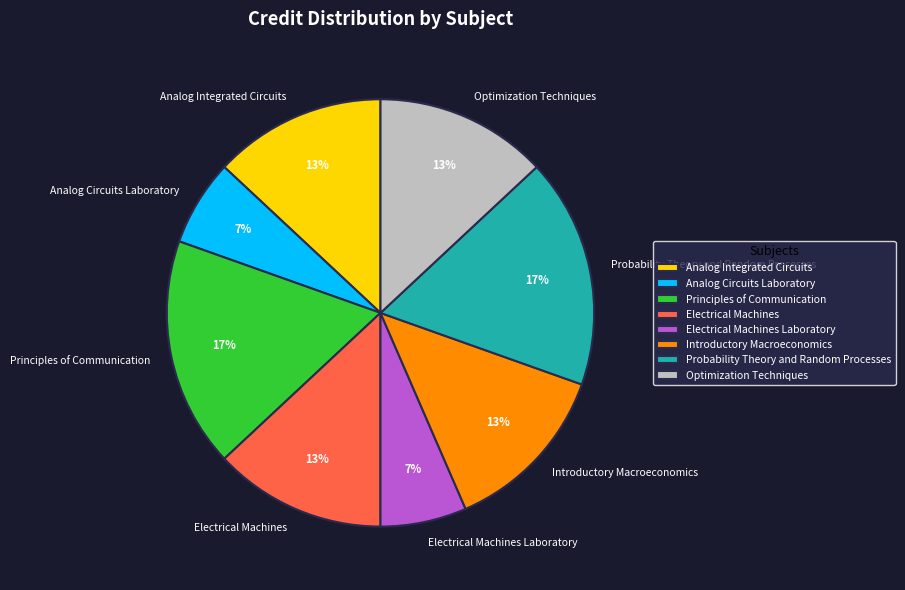

Does Electrical Machines account for over 50% of the chart?

No